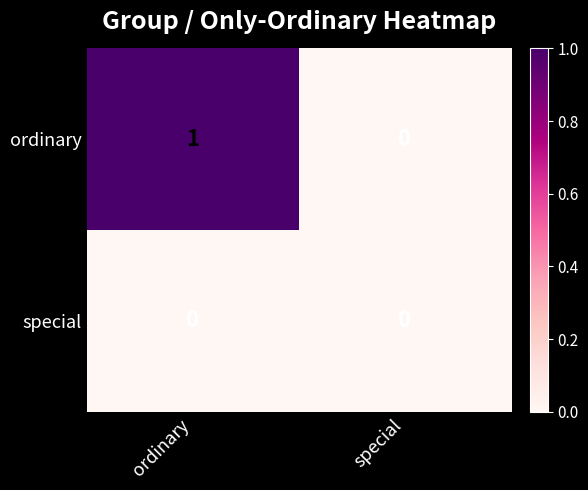

The ordinary series shows 0 at special. True or false?

True